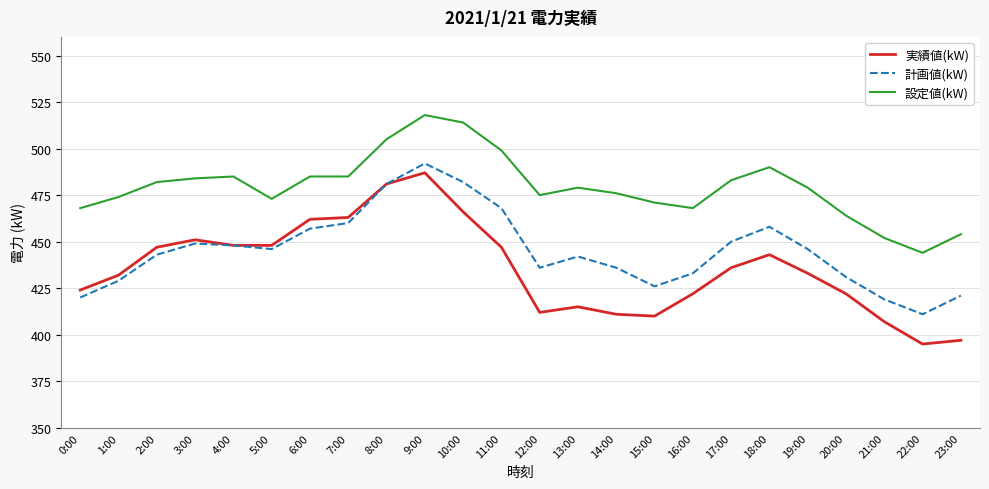

Reading left to right, what are all the values shown in this chart?

実績値(kW): 424	432	447	451	448	448	462	463	481	487	466	447	412	415	411	410	422	436	443	433	422	407	395	397
計画値(kW): 420	429	443	449	448	446	457	460	481	492	482	468	436	442	436	426	433	450	458	446	431	419	411	421
設定値(kW): 468	474	482	484	485	473	485	485	505	518	514	499	475	479	476	471	468	483	490	479	464	452	444	454